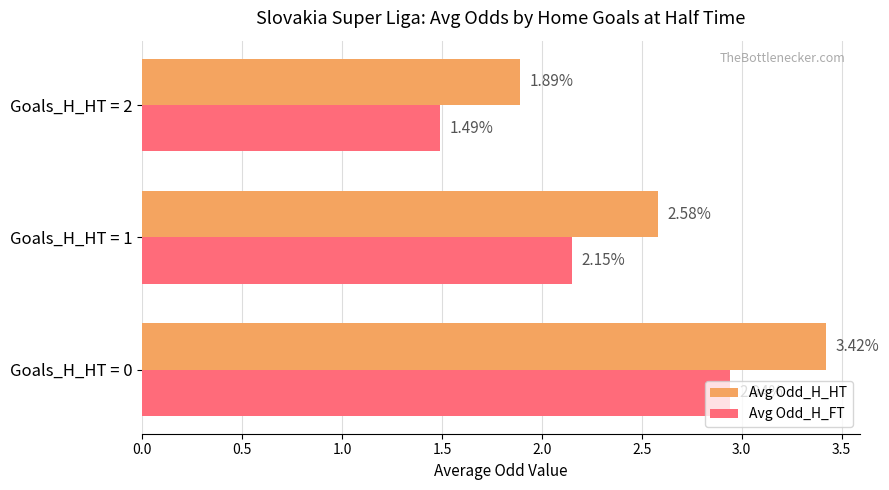

Rank the series at Goals_H_HT = 1 from lowest to highest value.

Avg Odd_H_FT, Avg Odd_H_HT